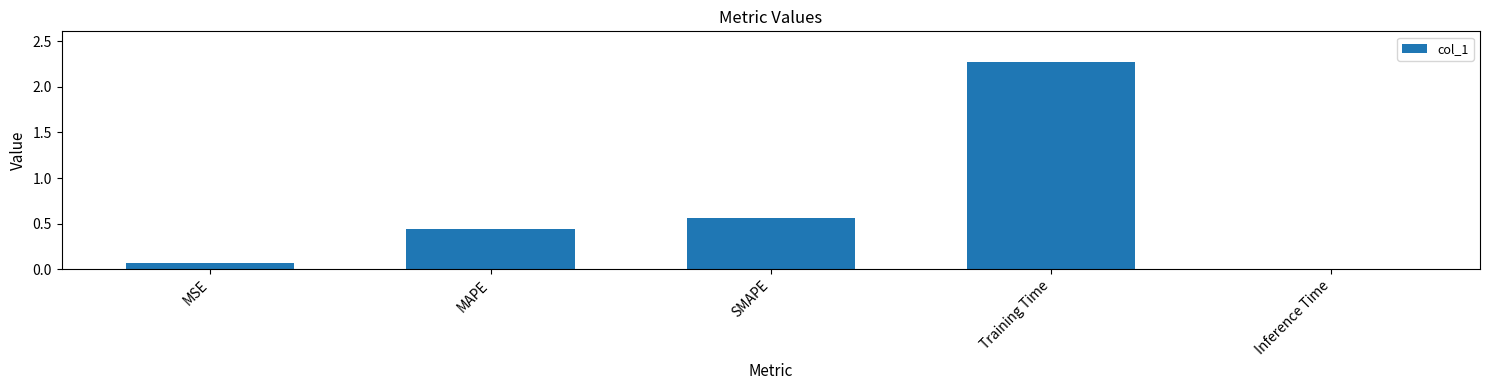

At which category does the chart reach its minimum across all series?

Inference Time